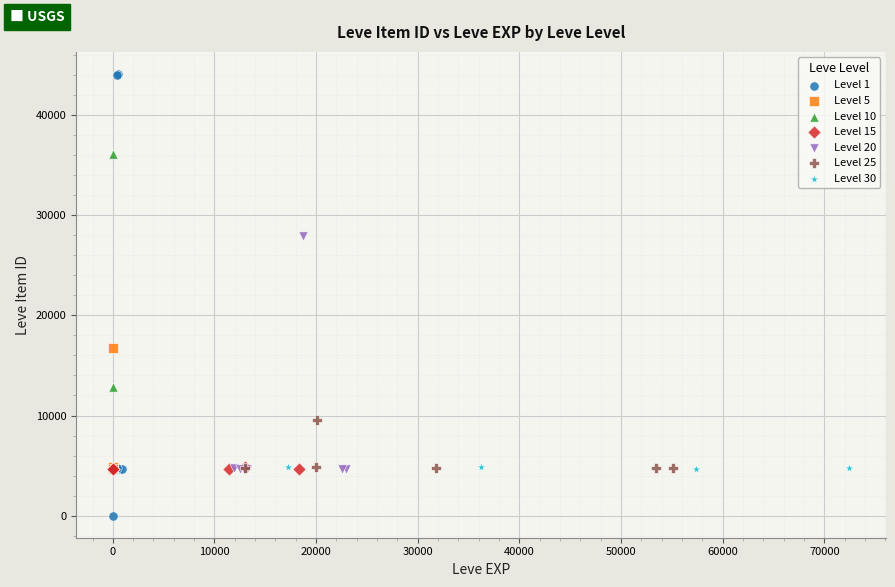

Which series contains the highest Y value?

Level 1